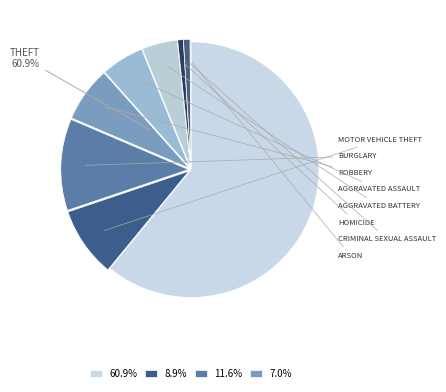

To the nearest percent, what is the difference between the largest and smallest slice percentages?

61%